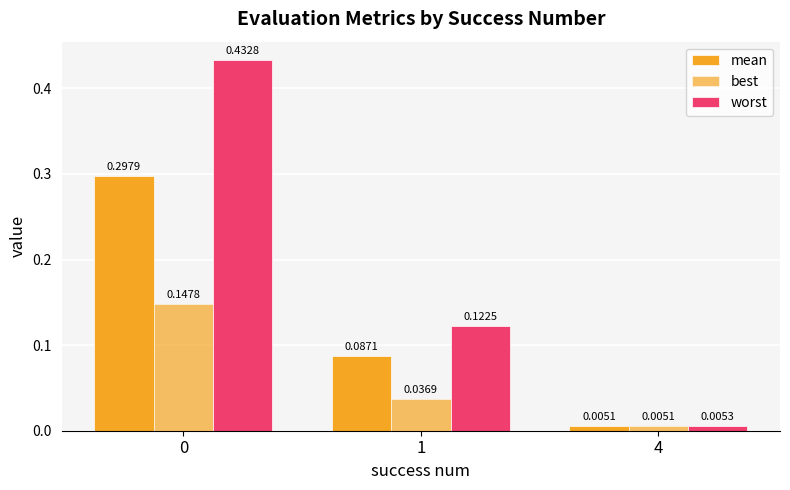

How many series are shown in this chart?

3